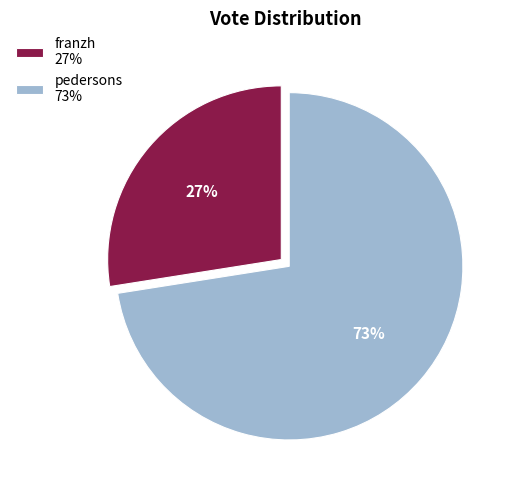

Which has a higher value, pedersons 73% or franzh 27%?

pedersons 73%